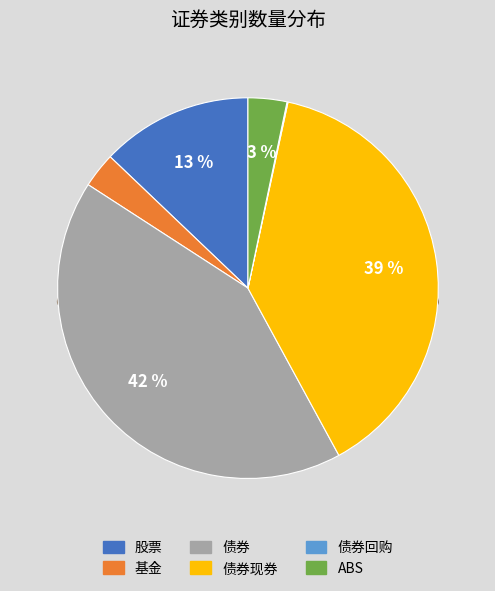

To the nearest percent, what percentage of the pie is ABS?

3%